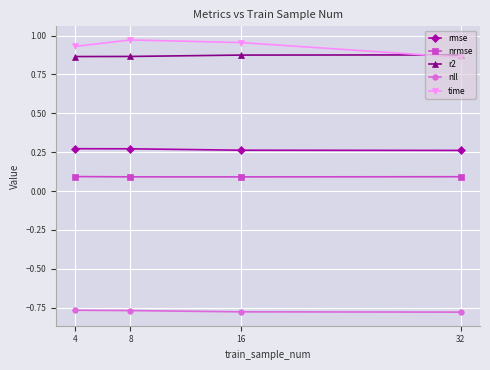

What are all the series names shown in the legend?

rmse, nrmse, r2, nll, time